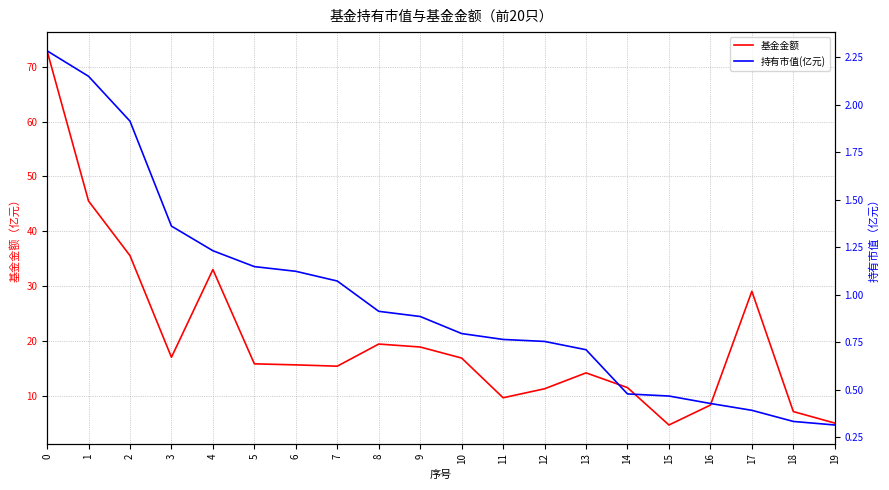

List the series in order of their overall mean, lowest first.

持有市值(亿元), 基金金额